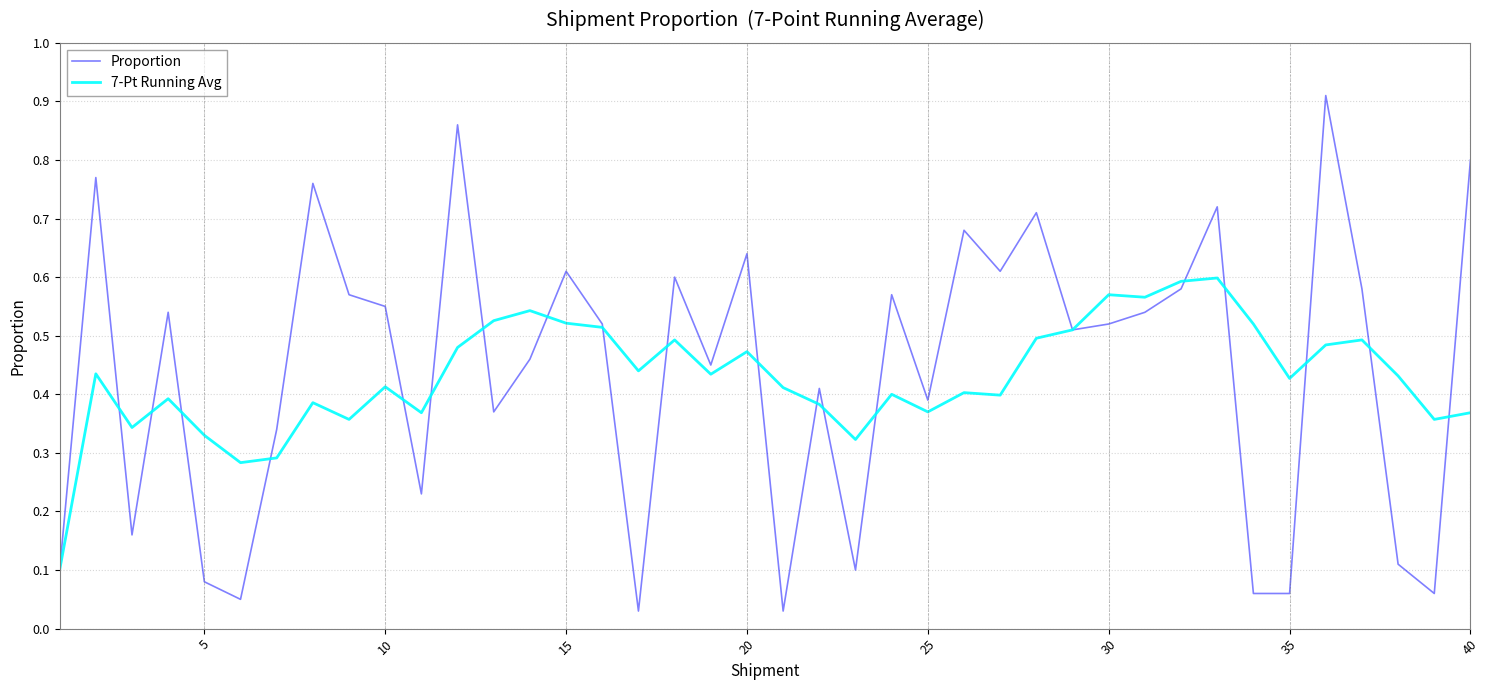

Rank the series by their maximum value, from highest to lowest.

Proportion, 7-Pt Running Avg